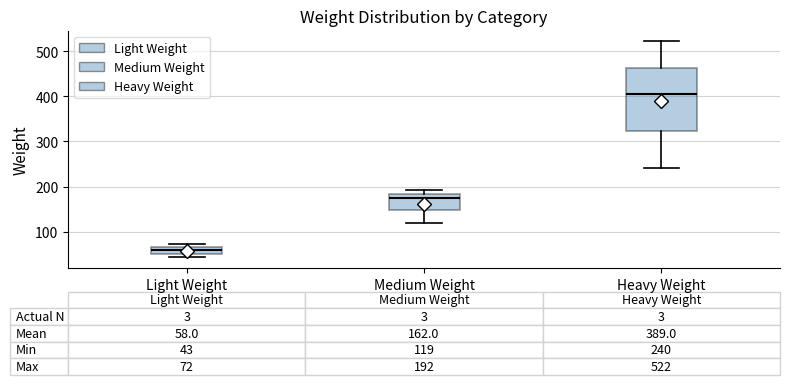

Which box has the highest median line?

Heavy Weight